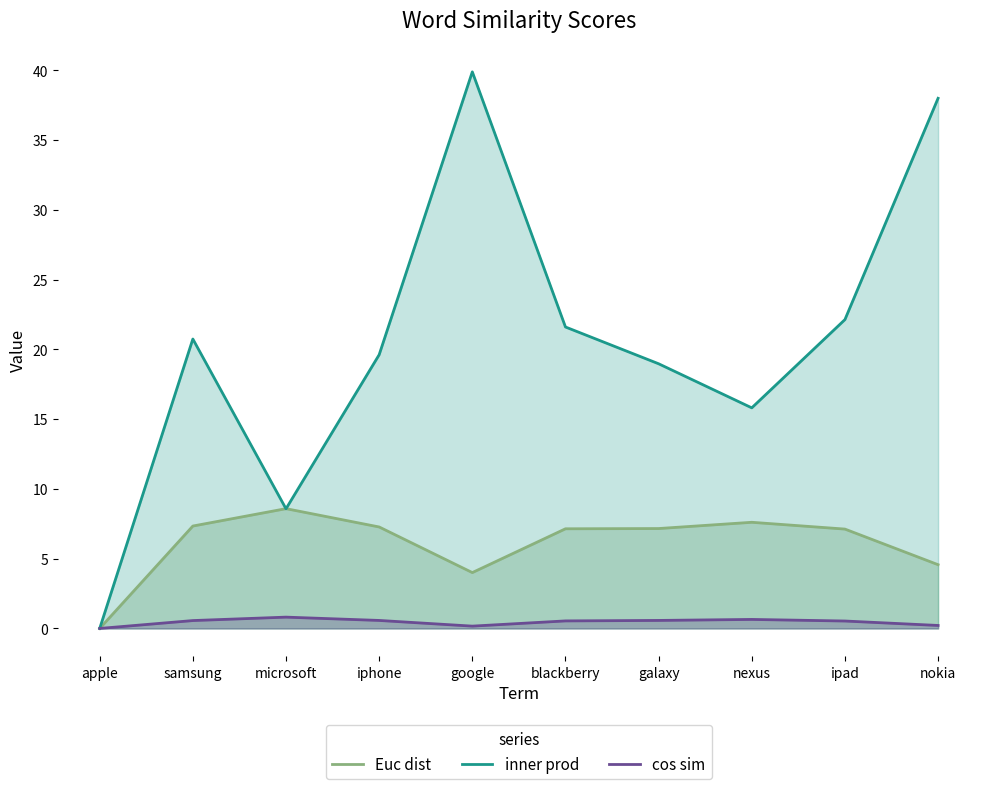

How many positive values does the inner prod series have?

9